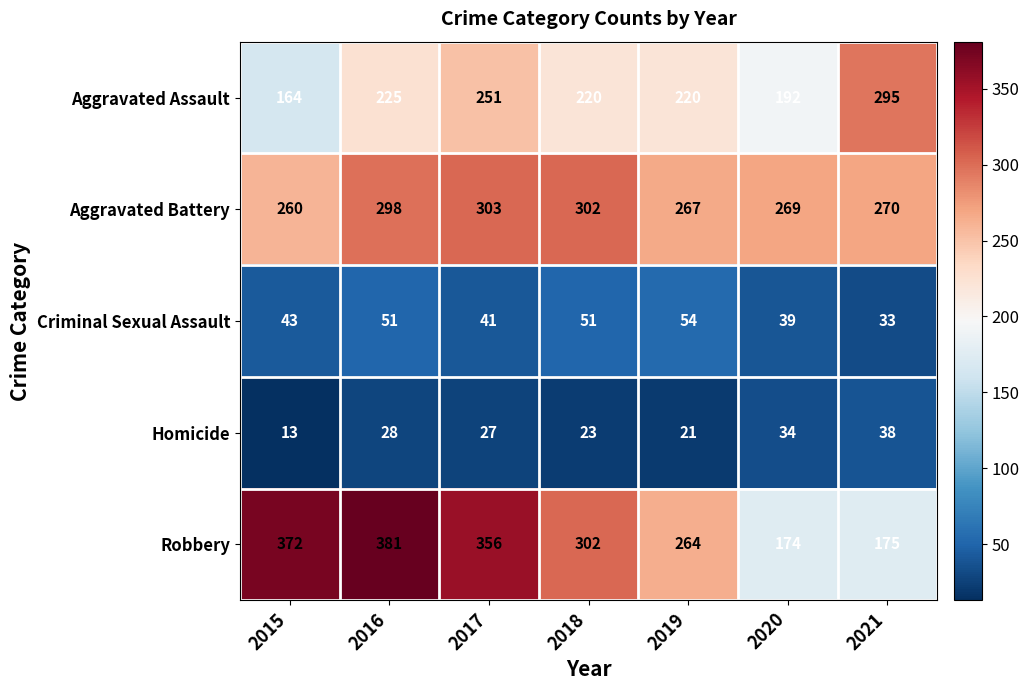

What is the smallest value displayed?

13